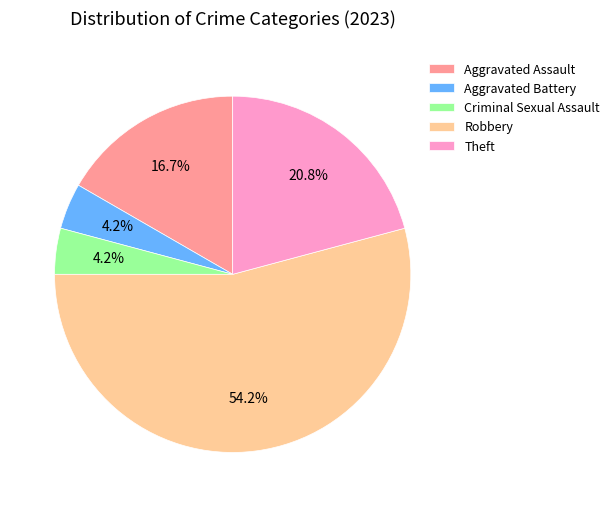

Is there any slice that represents more than half of the pie?

Yes